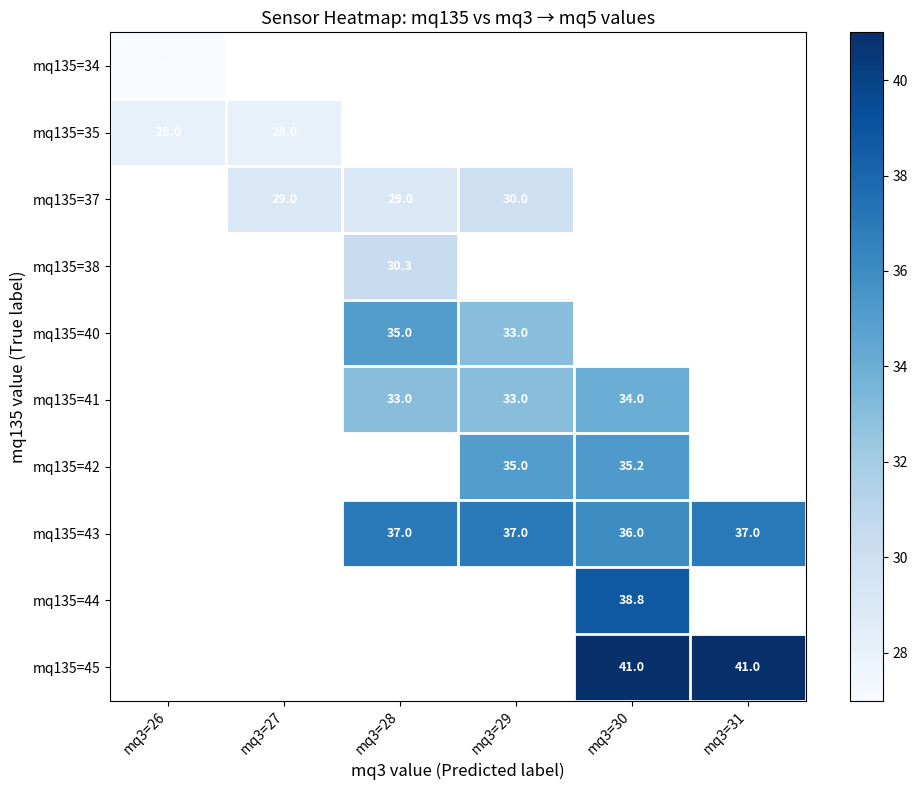

The mq135=40 series shows 18.9 at mq3=29. True or false?

False